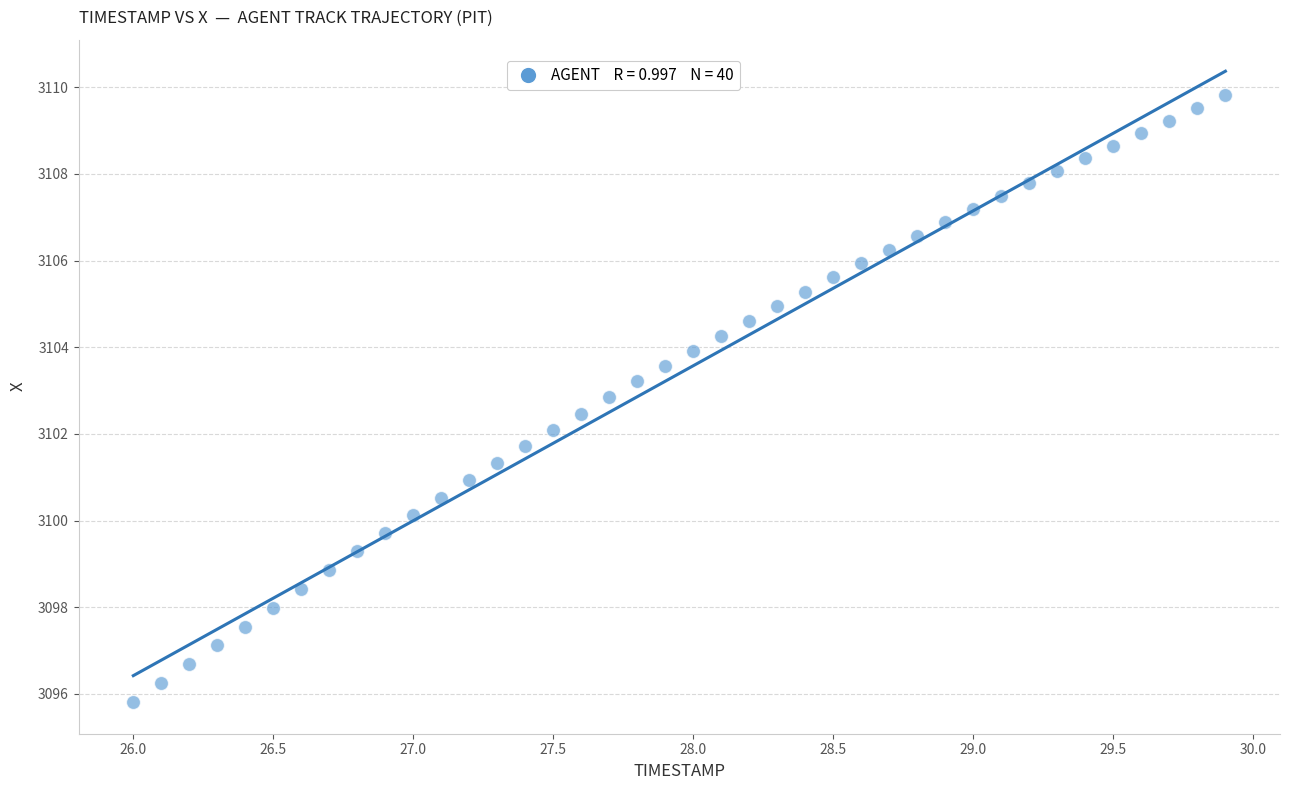

What is the range of X values (max minus min)?

3.9